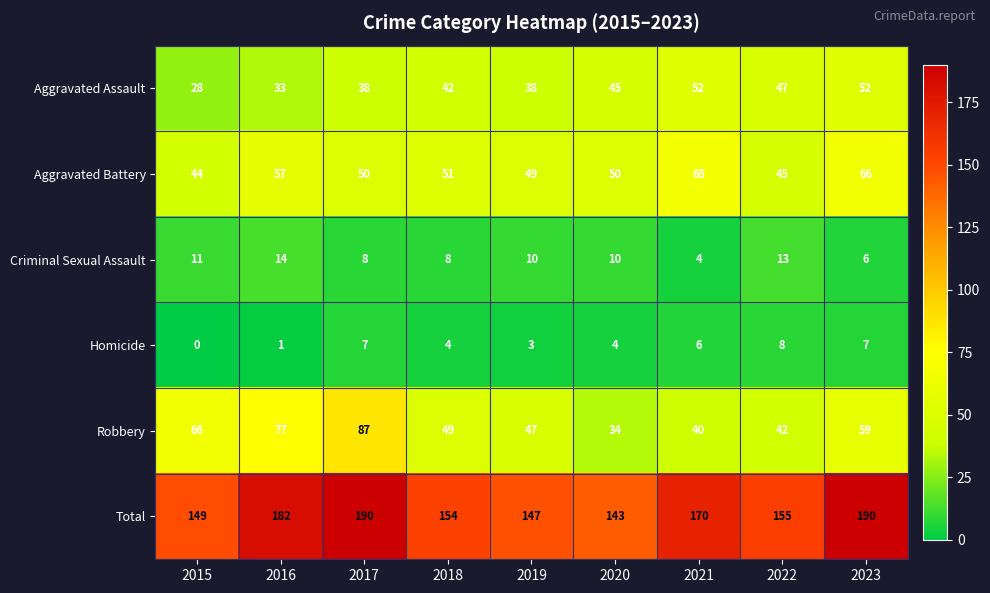

What is the sum of all Total values?

1480